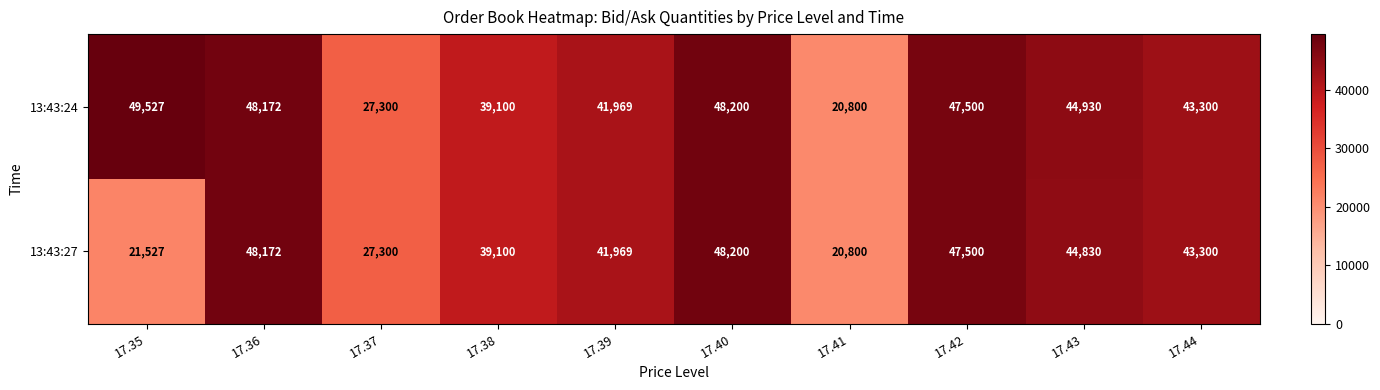

What is the total value across all series at 17.38?

78200